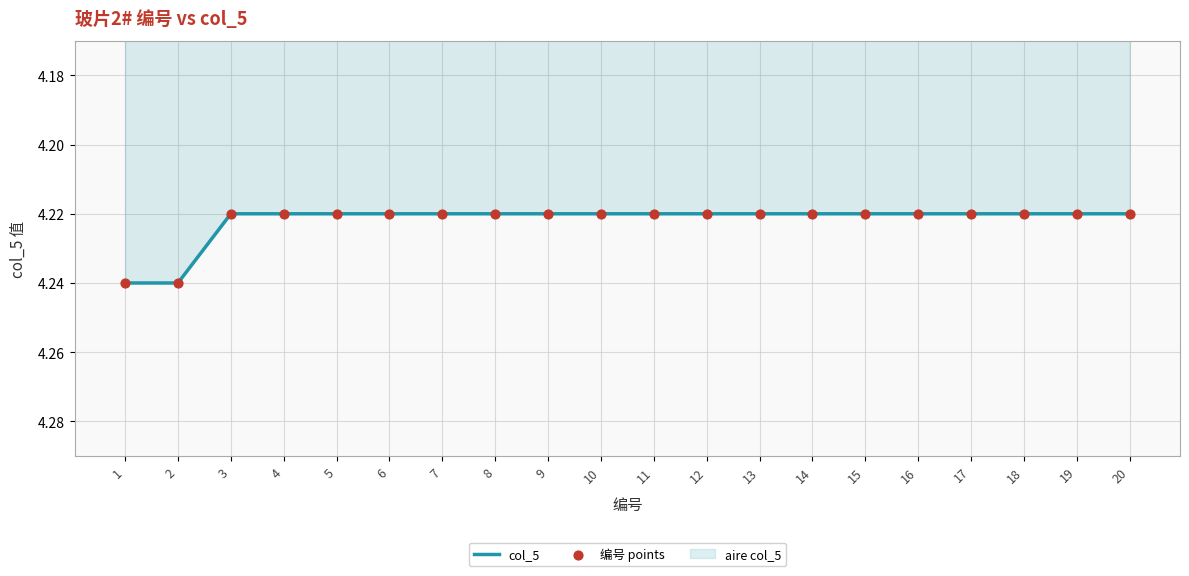

Which series has the largest total across all categories?

col_5